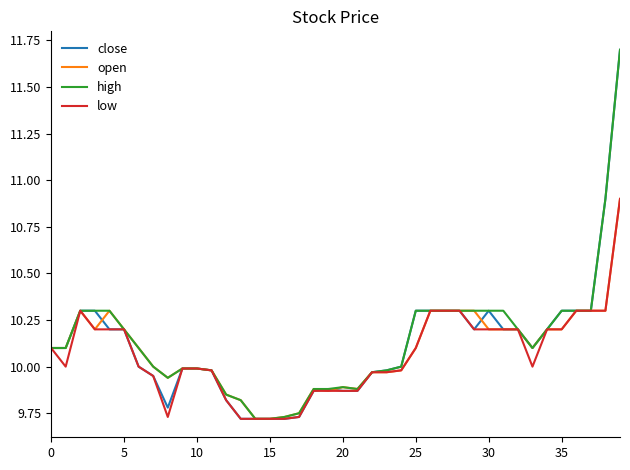

What is the greatest value displayed?

11.7